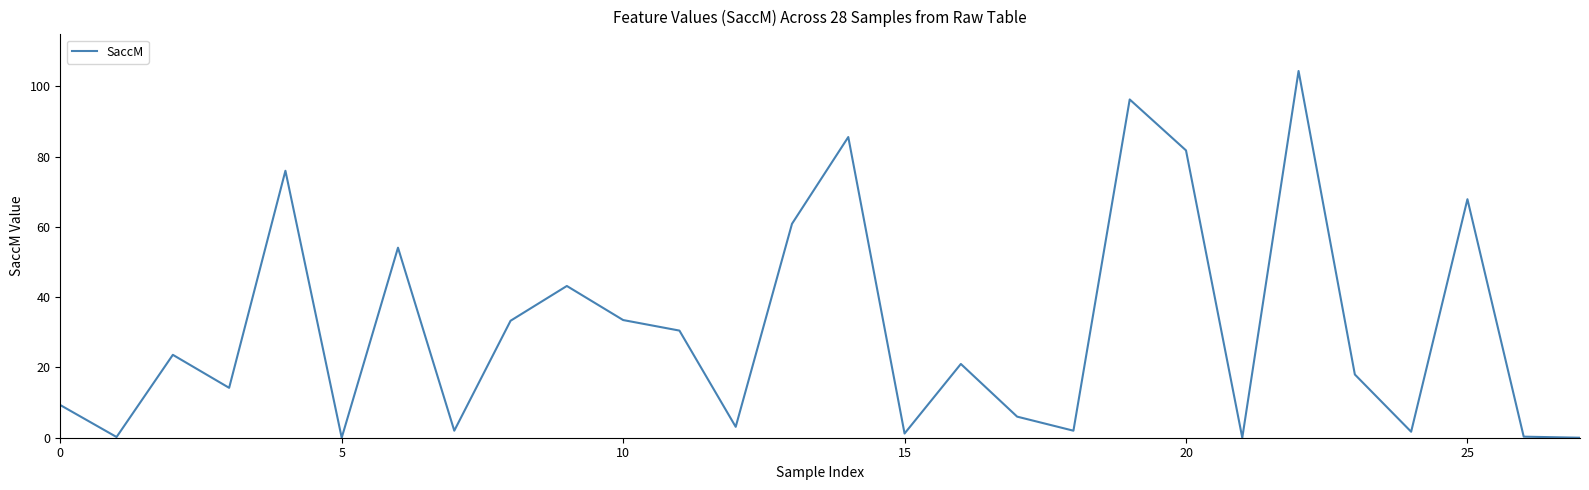

What is the difference between the maximum and minimum values?

104.4